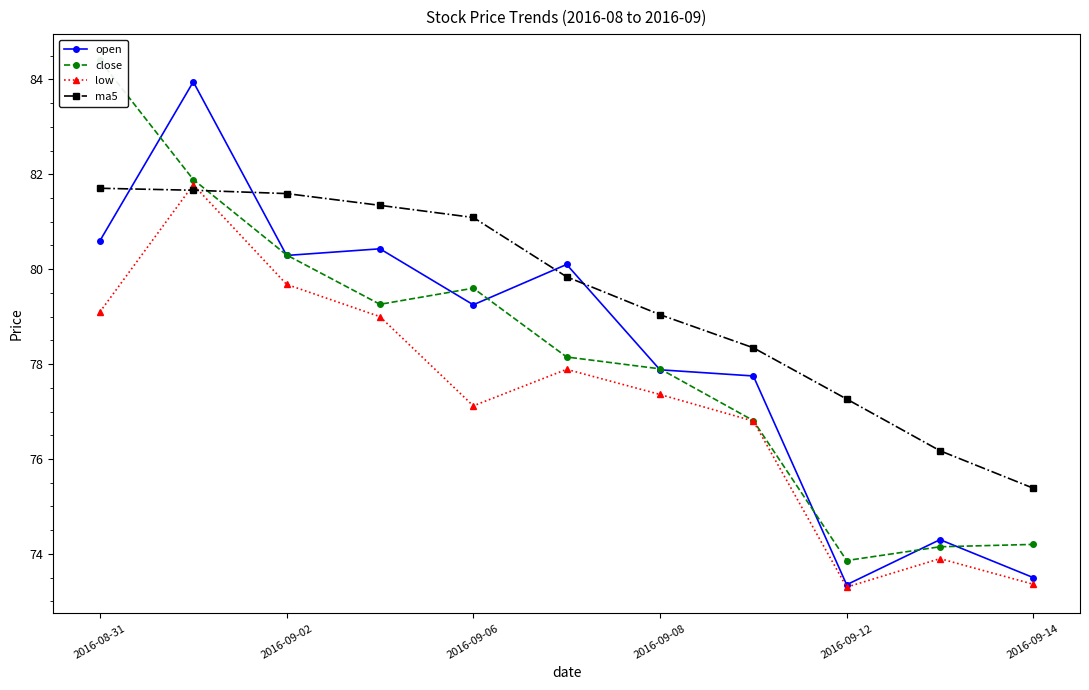

What is the maximum value for low?

81.8